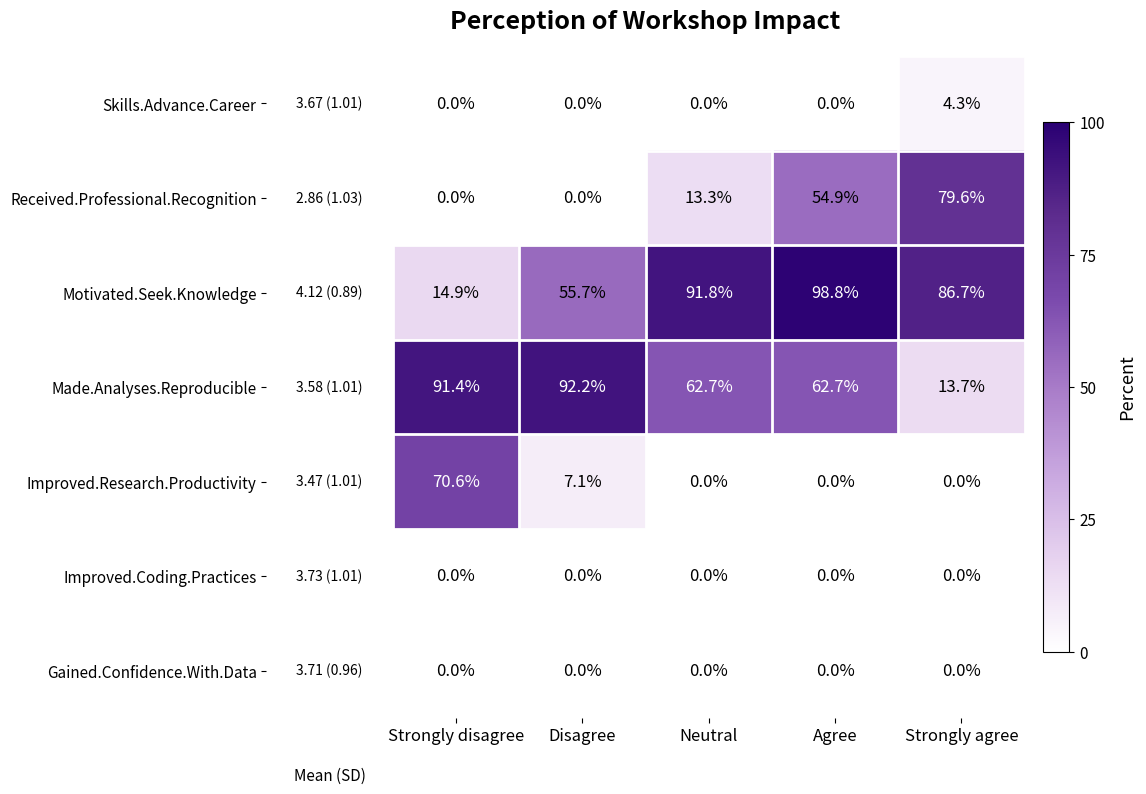

At which label does Motivated.Seek.Knowledge reach its peak?

Agree